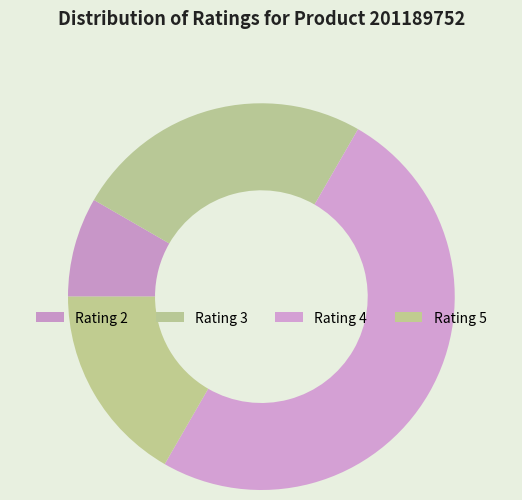

Count the number of slices in the pie.

4